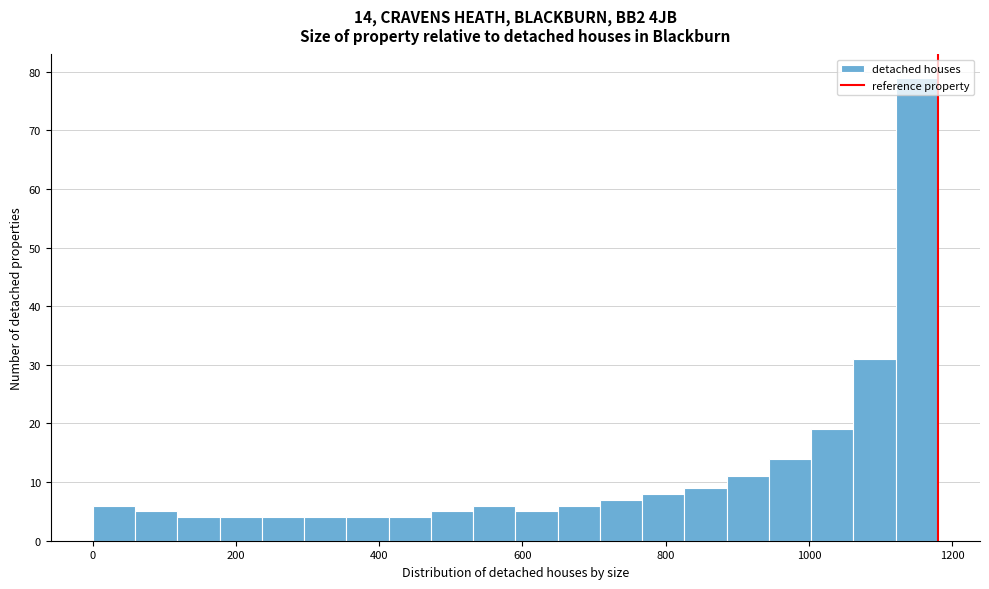

Around what value on the x-axis is the tallest bar? Give the approximate position of its centre, as read against the axis.

1160